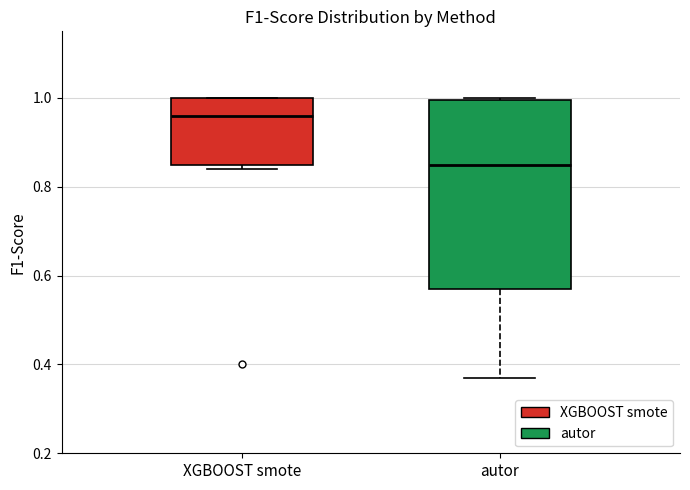

Which box's median line is the lowest?

autor